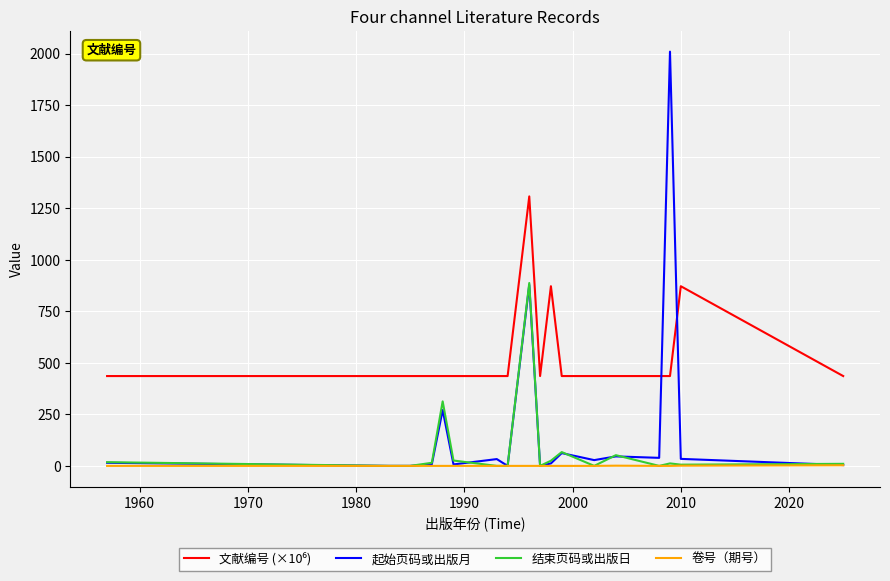

What is the maximum value for 起始页码或出版月?

2009.0